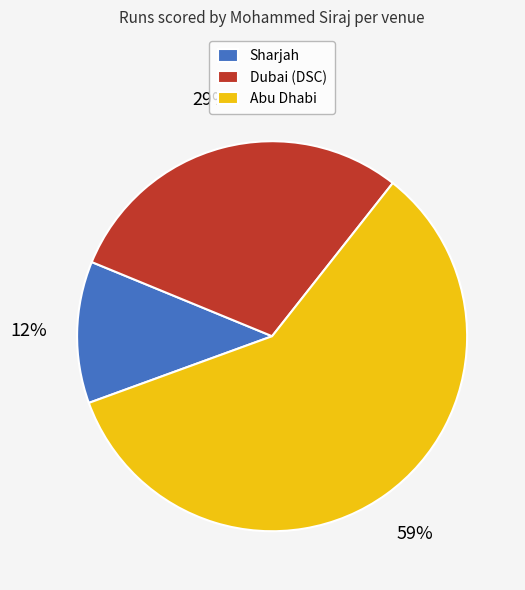

Count the number of slices in the pie.

3